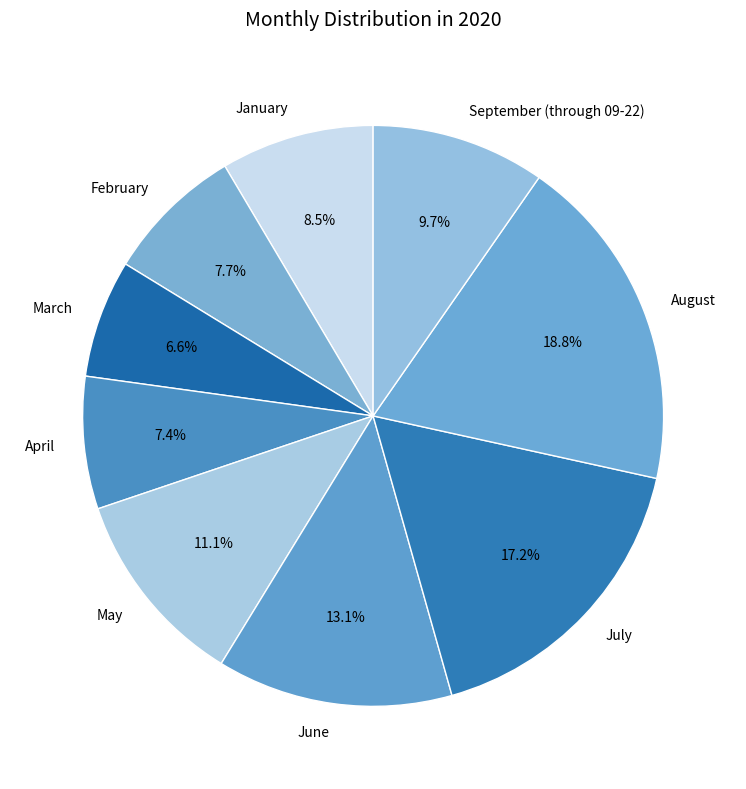

How many segments does this pie chart have?

9